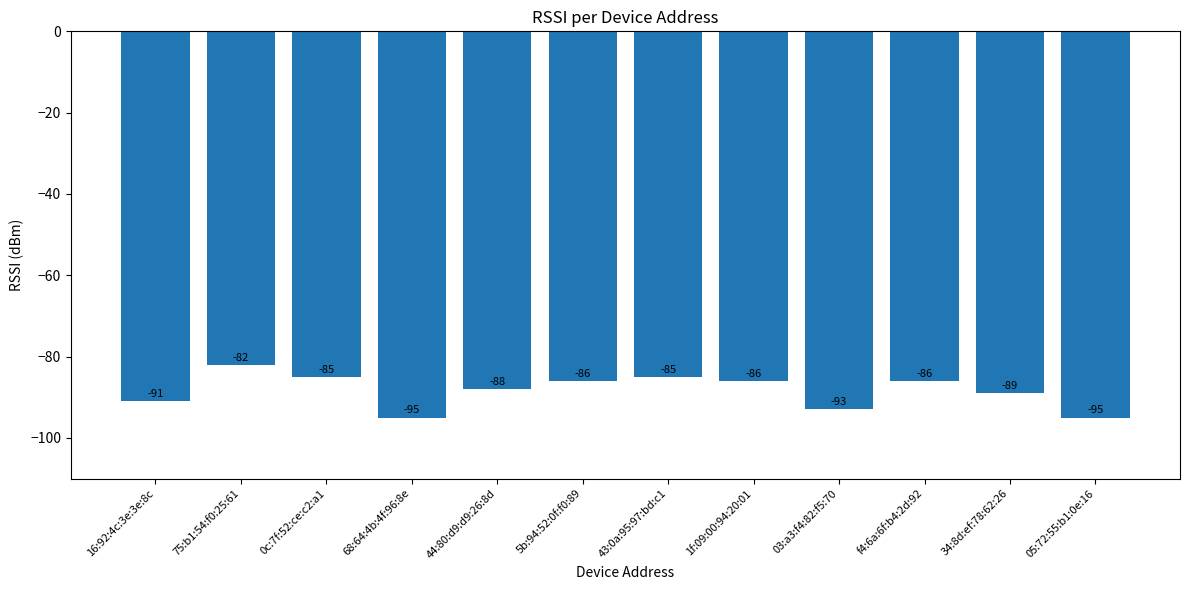

Read the value at 05:72:55:b1:0e:16, to the nearest 5.

-95